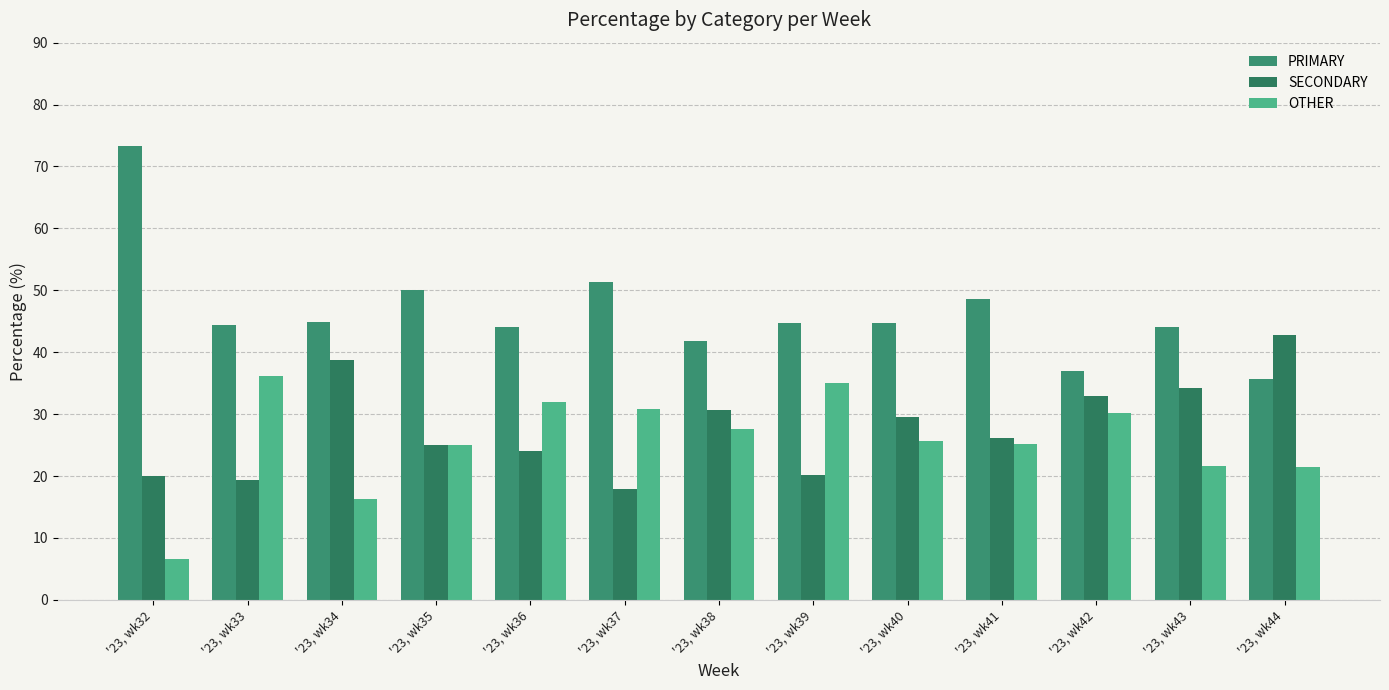

Which category has the highest value in the SECONDARY series?

'23, wk44